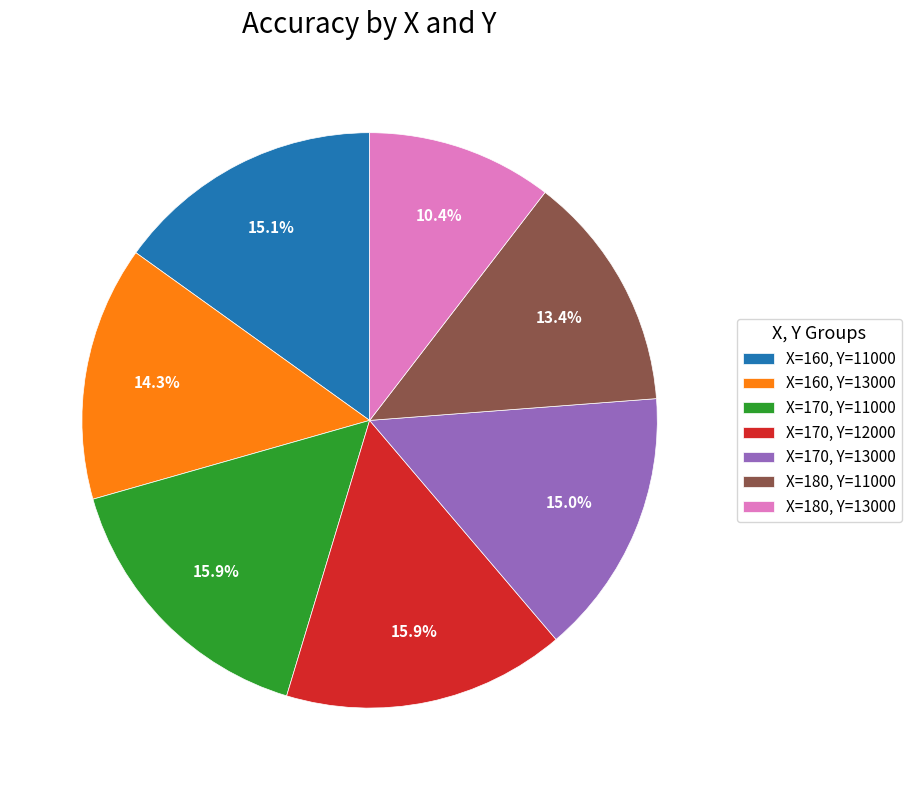

Is X=180, Y=11000 the majority of the pie?

No